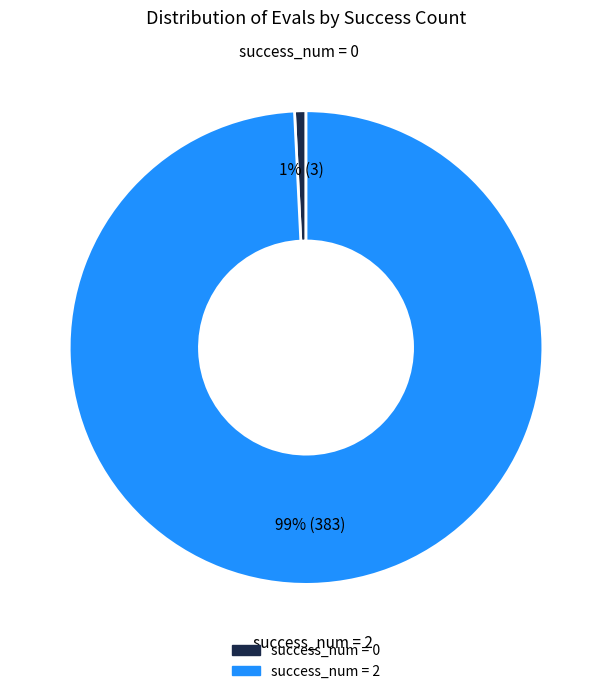

Is there any slice that represents more than half of the pie?

Yes